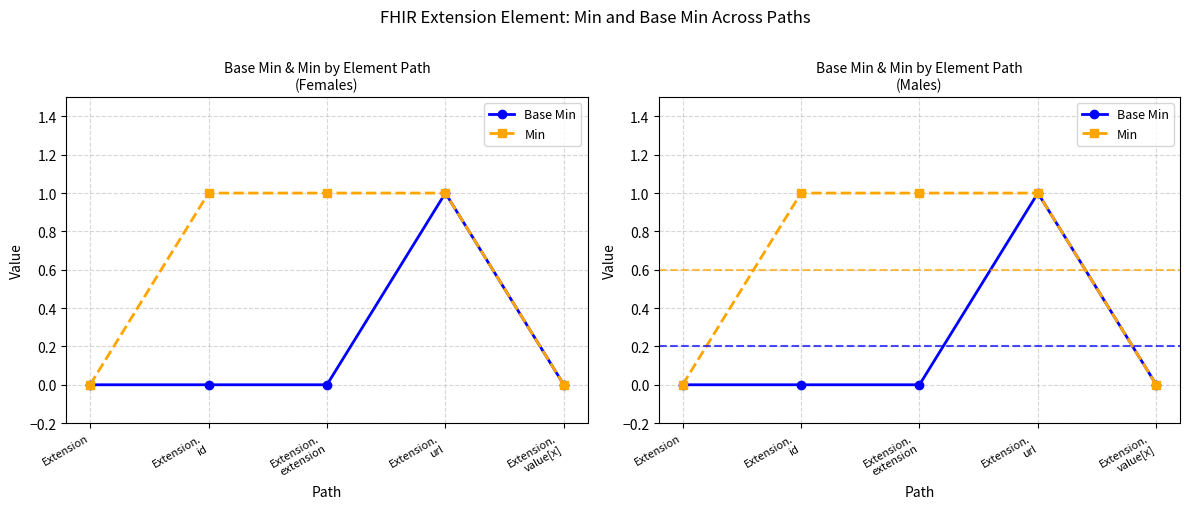

What is the label of the 4th point from the left?

Extension.
url